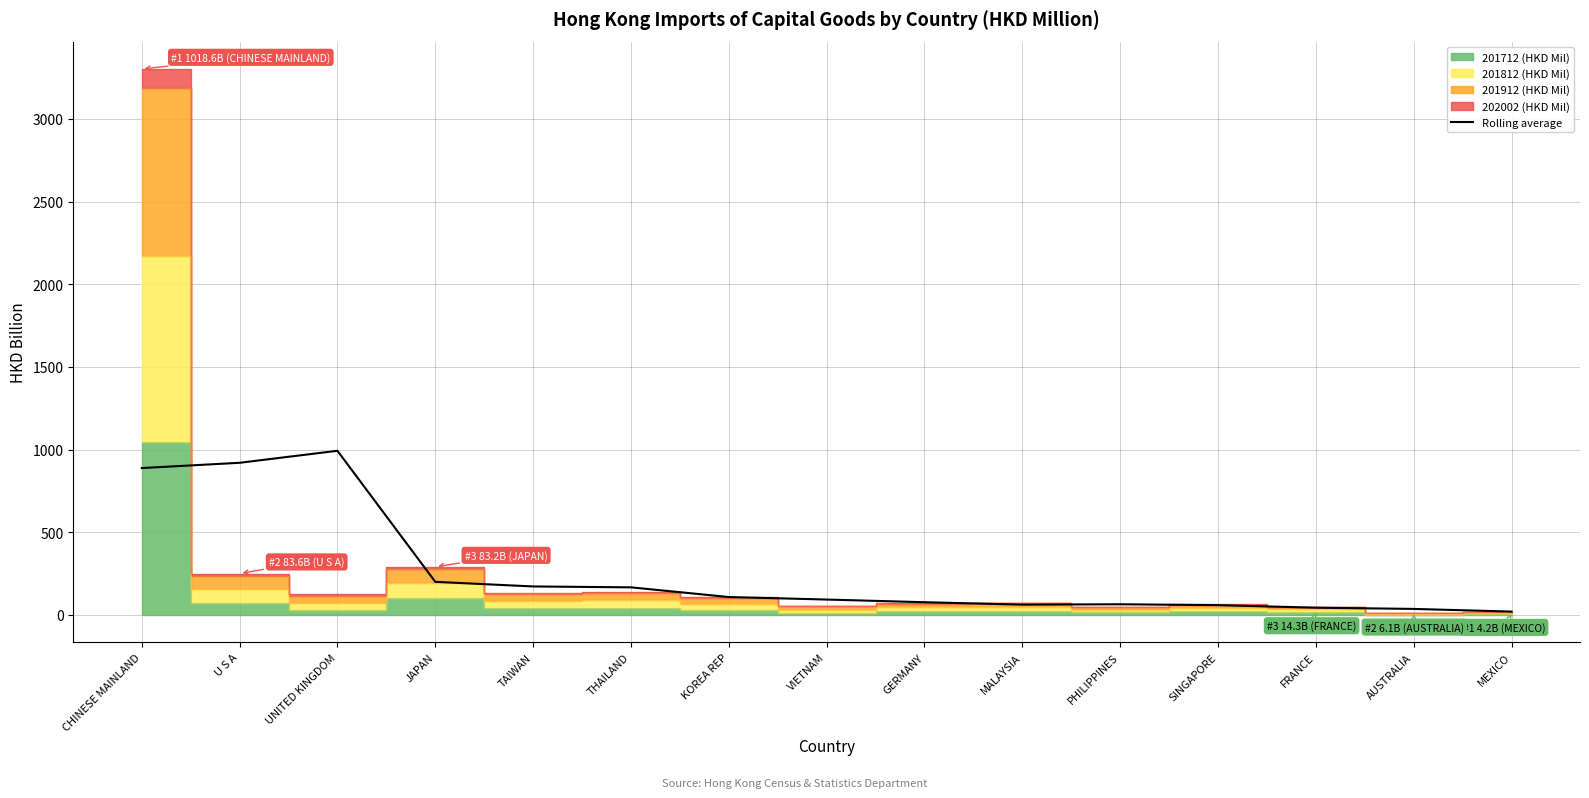

Rank the categories by value from lowest to highest.

MEXICO, AUSTRALIA, FRANCE, SINGAPORE, MALAYSIA, PHILIPPINES, GERMANY, VIETNAM, KOREA REP, THAILAND, TAIWAN, JAPAN, CHINESE MAINLAND, U S A, UNITED KINGDOM